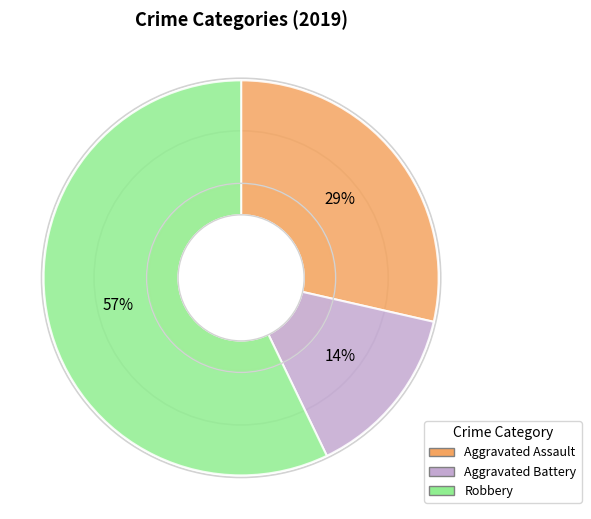

To the nearest percent, what is the difference between the Aggravated Battery and Robbery slice percentages?

43%